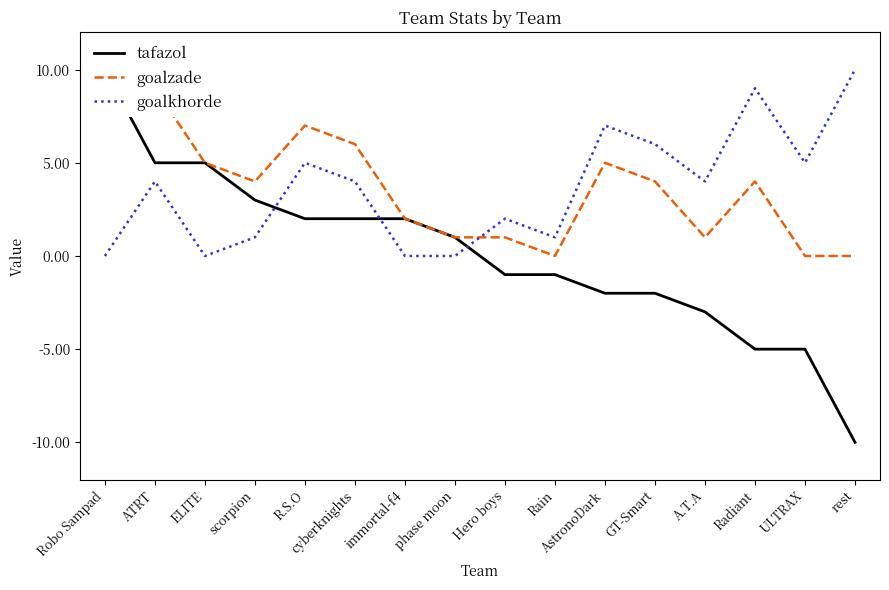

At which category does the chart reach its peak across all series?

Robo Sampad